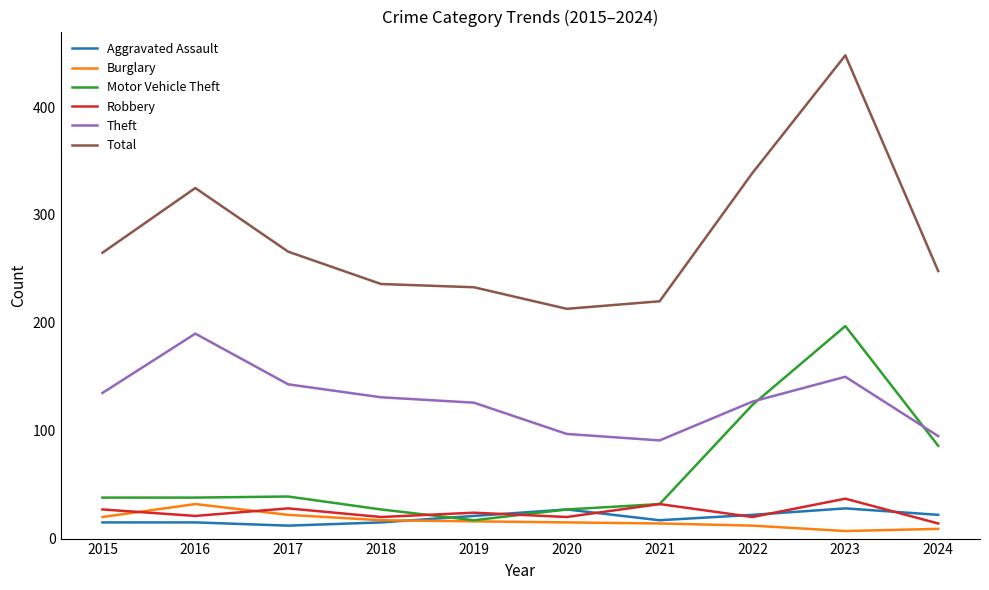

Where is the first local maximum for Burglary?

2016